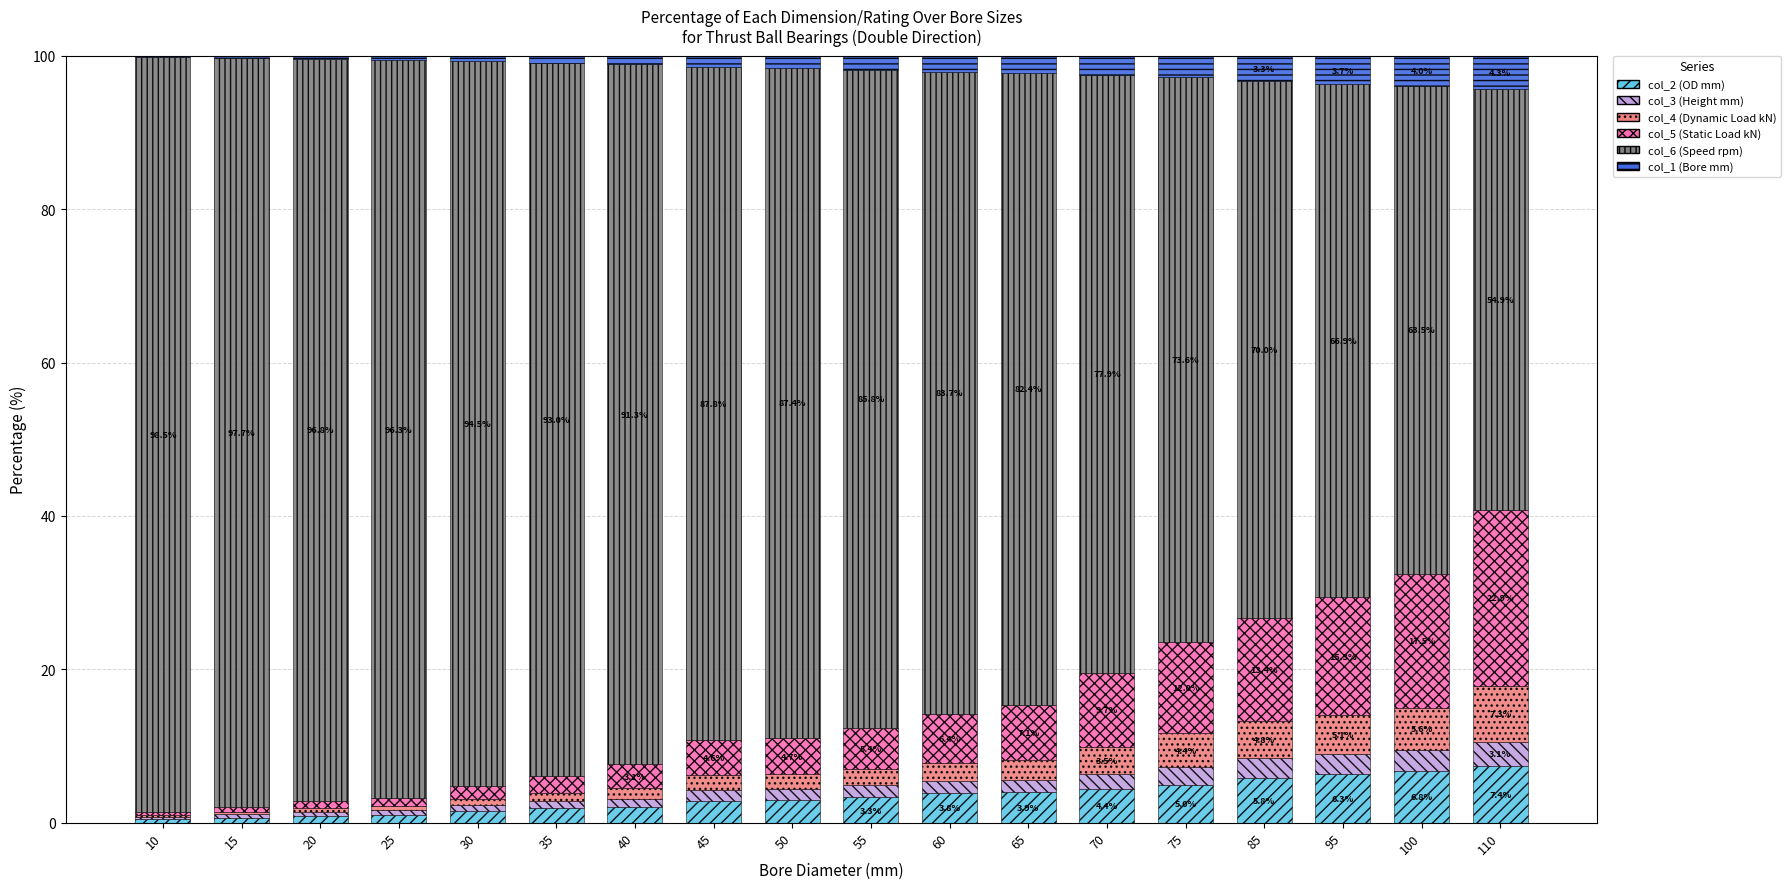

True or false: col_2 (OD mm) has a value of 0.9 at 20.

True